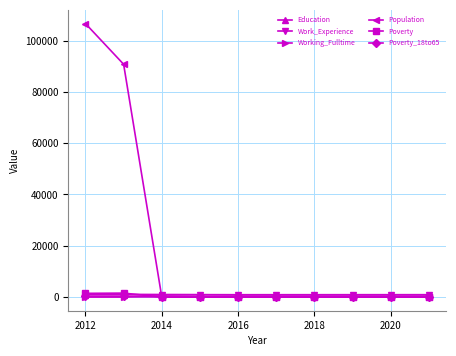

Which series has the largest total across all categories?

Population